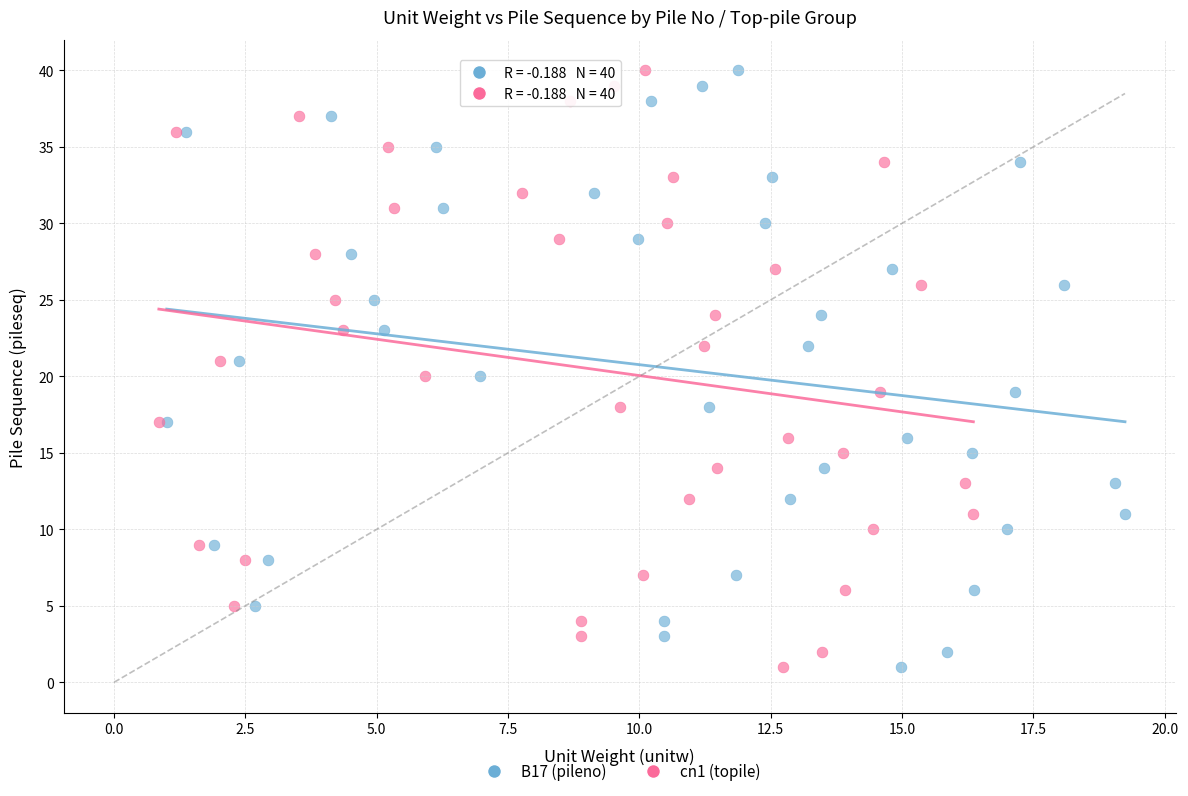

What are all the series names shown in the legend?

B17 (pileno), cn1 (topile)